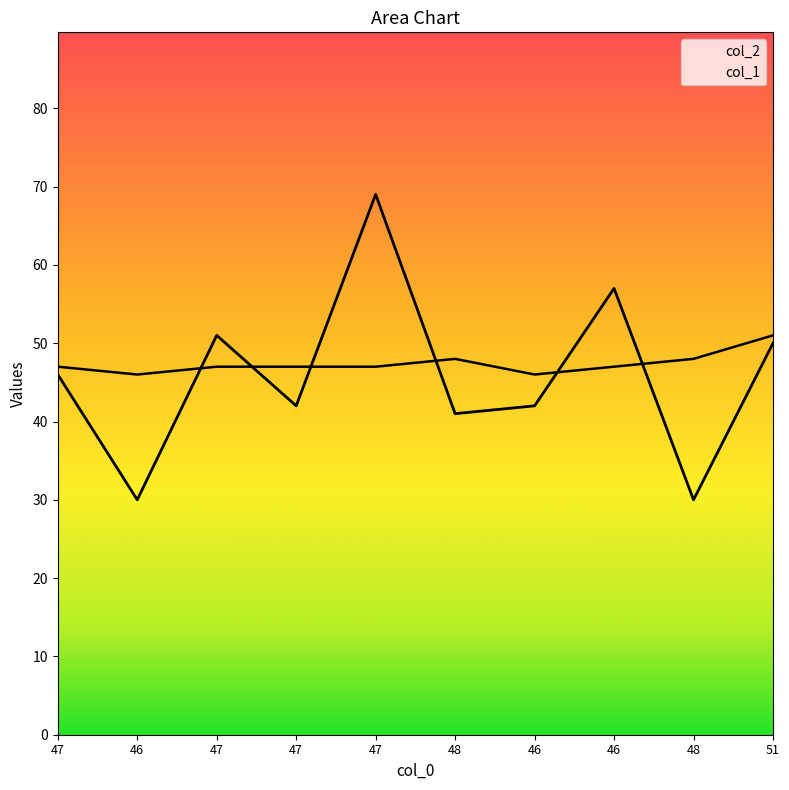

What is the difference between the highest and lowest values at 47?

1